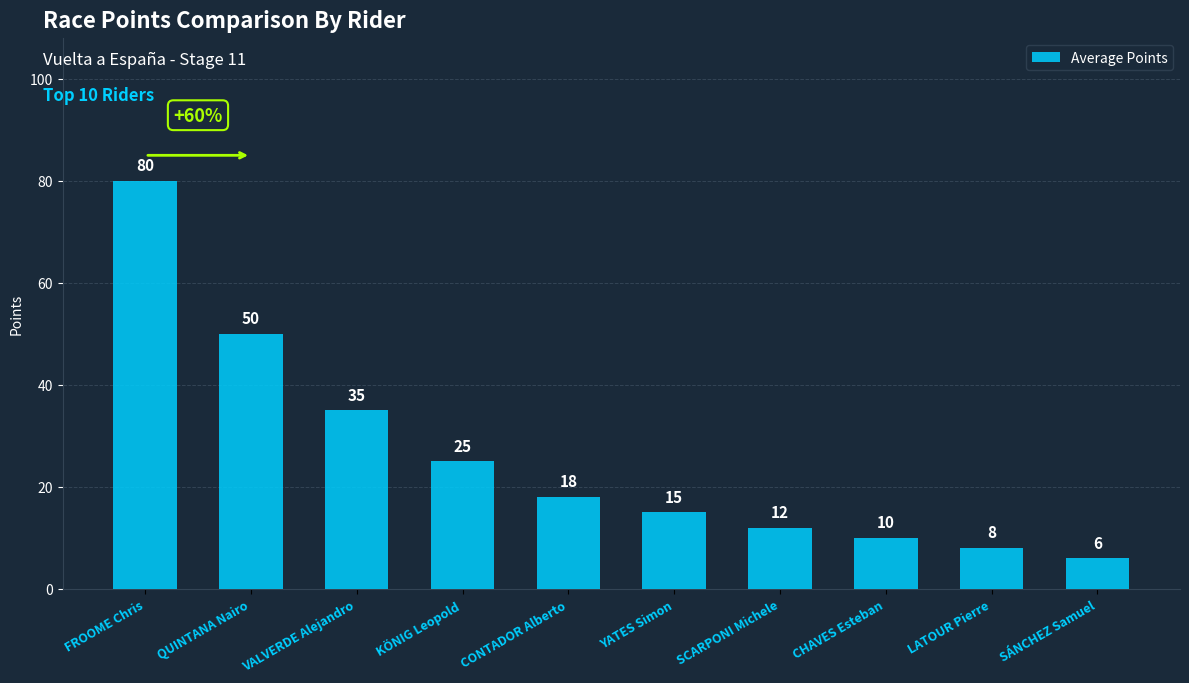

How many data points are less than 18?

5